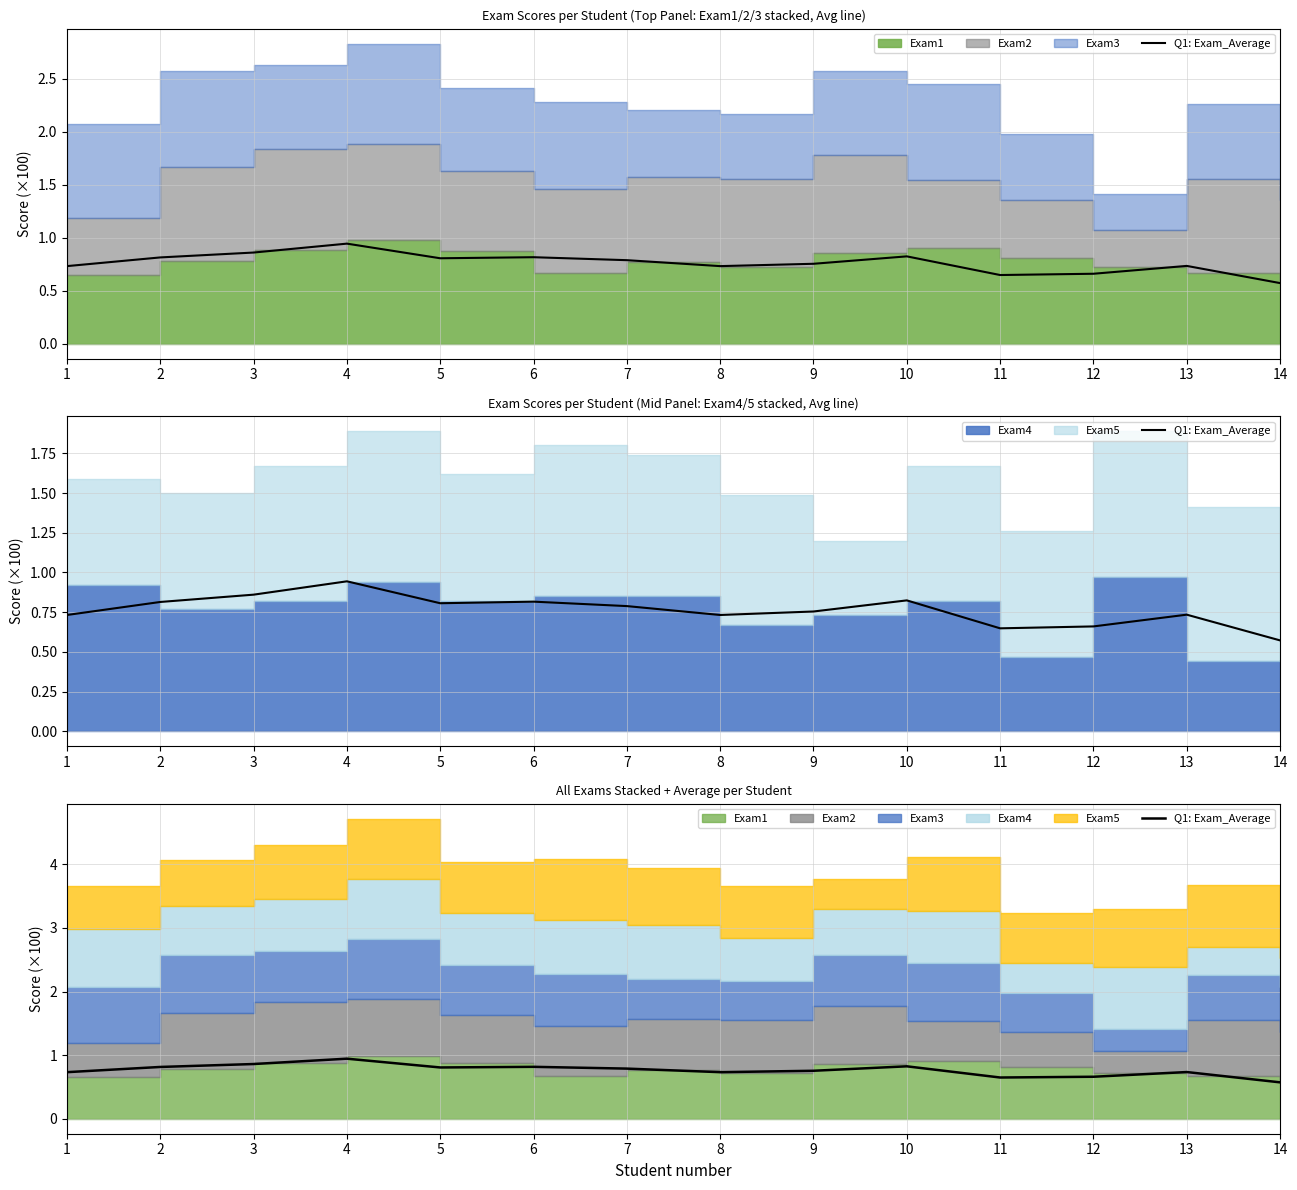

The value at 11 is 0.4. True or false?

False